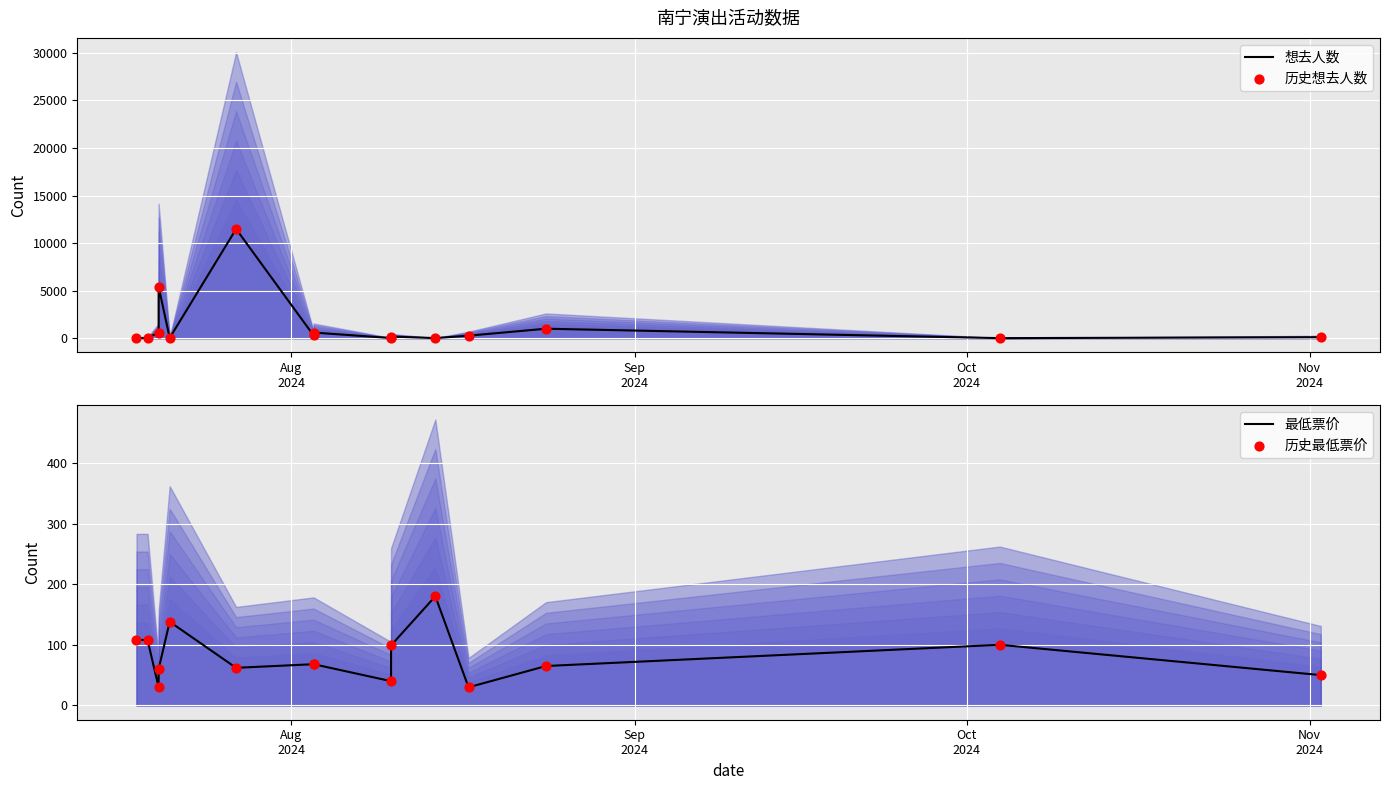

What are all the series names shown in the legend?

想去人数, 历史想去人数, 最低票价, 历史最低票价